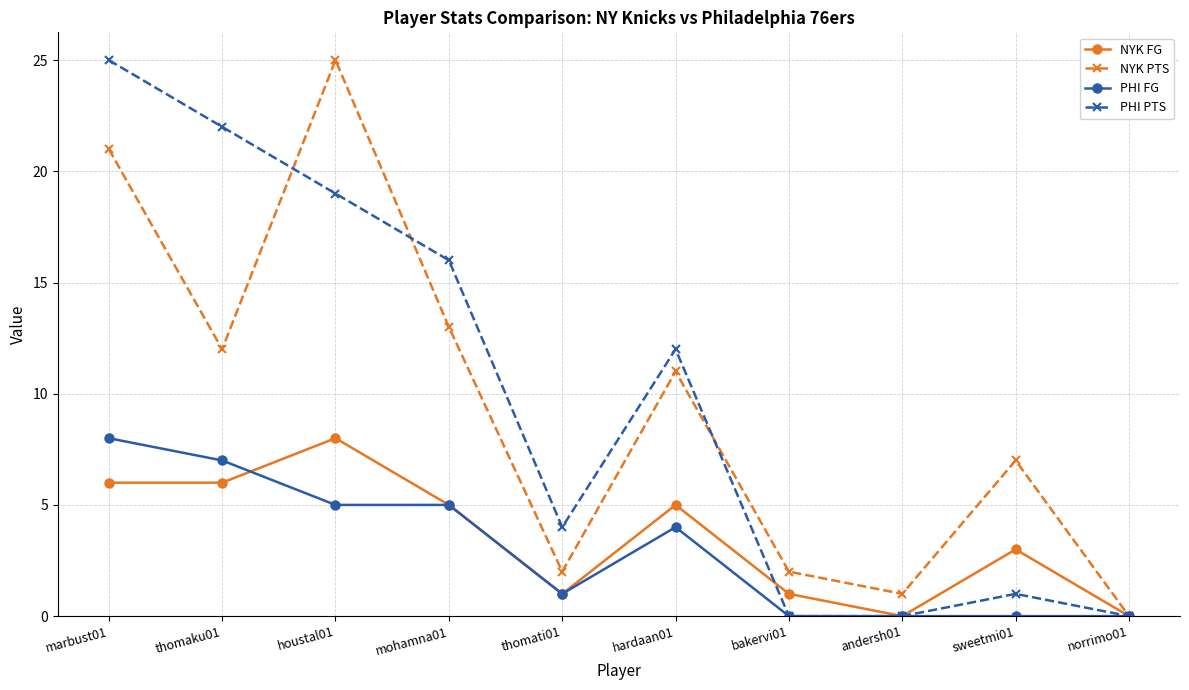

At which category does NYK PTS reach its first local peak?

houstal01